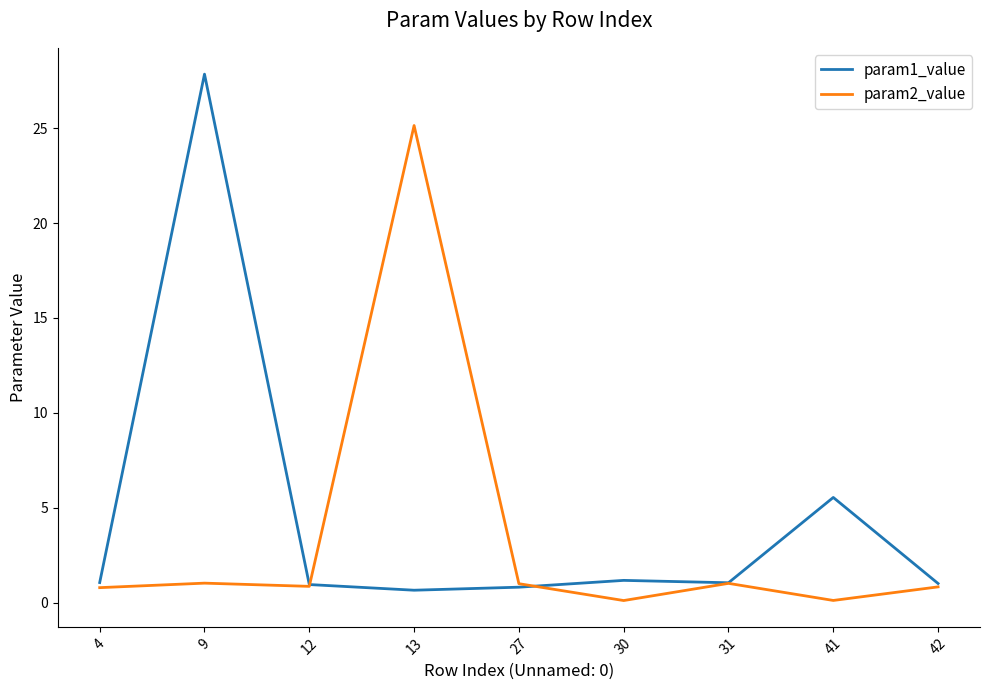

Rank the series by their average value, from highest to lowest.

param1_value, param2_value